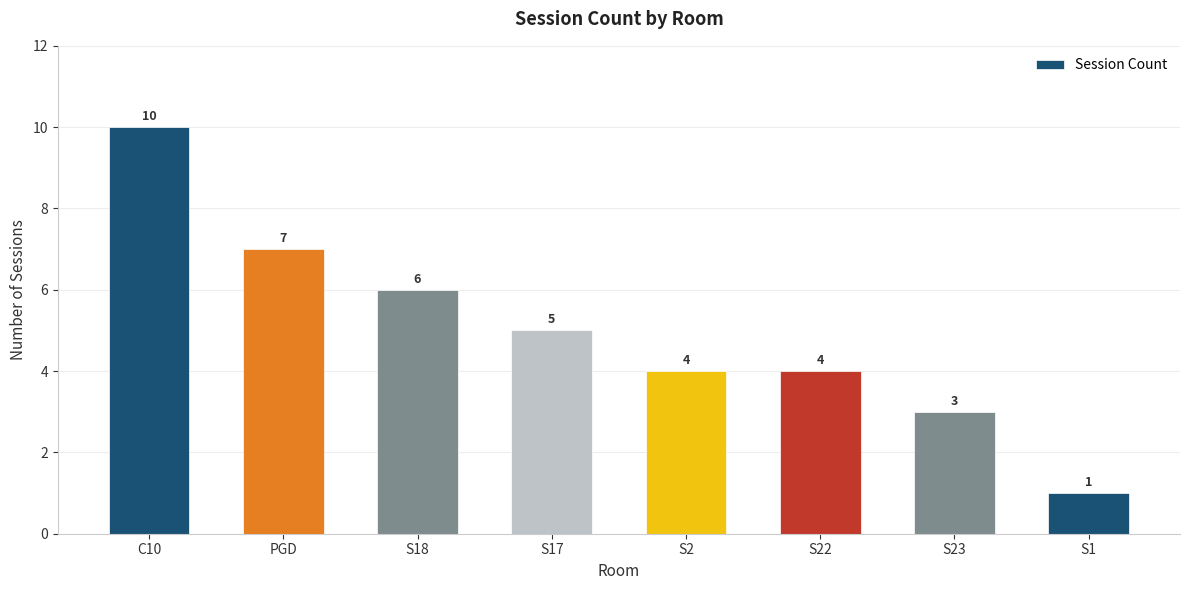

Reading right to left, transcribe all the data shown in this chart.

1	3	4	4	5	6	7	10